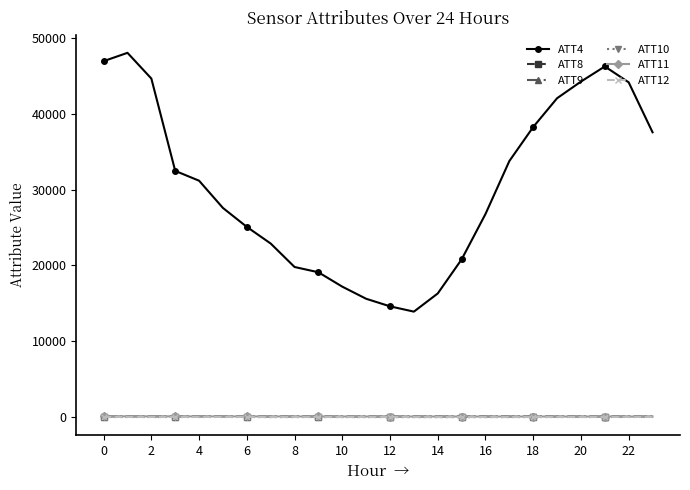

At how many categories does at least one series exceed 38899?

7